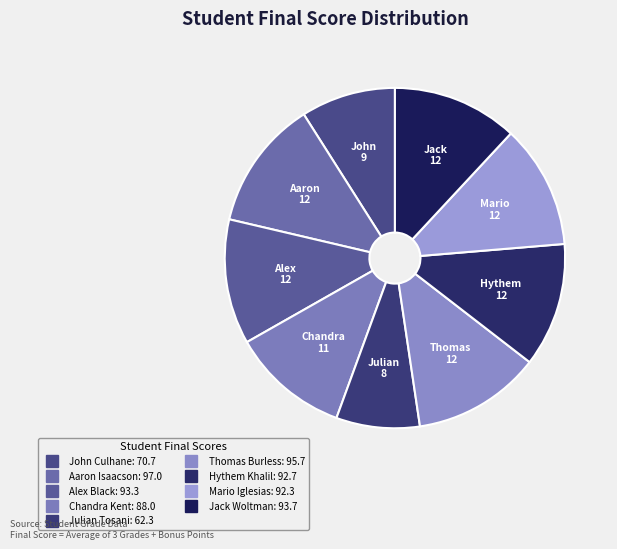

How many segments does this pie chart have?

9